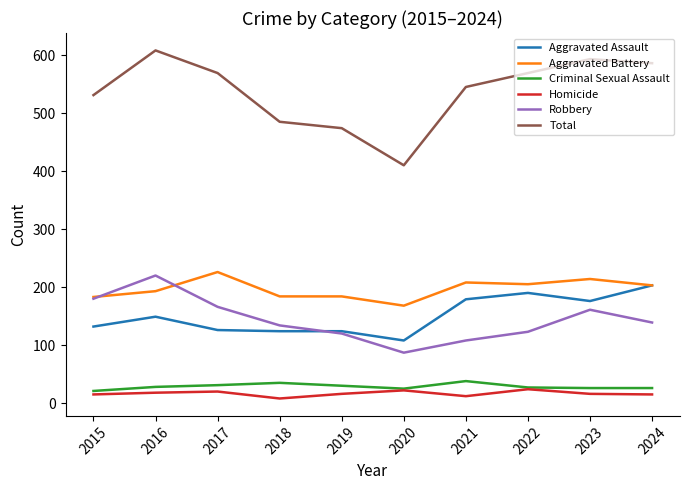

Which series has the widest spread of values?

Total